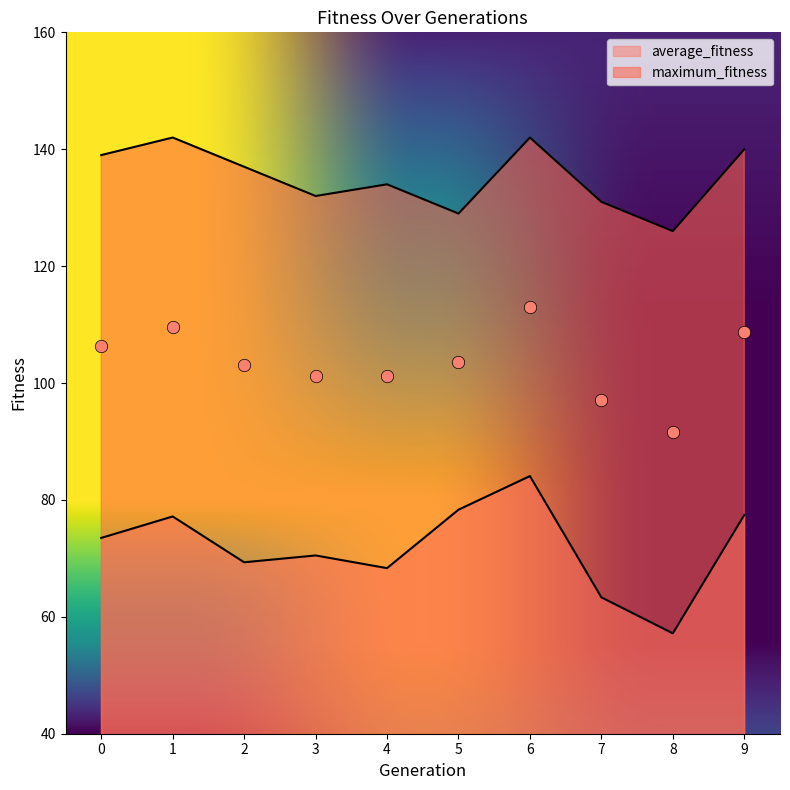

What are all the series names shown in the legend?

average_fitness, maximum_fitness